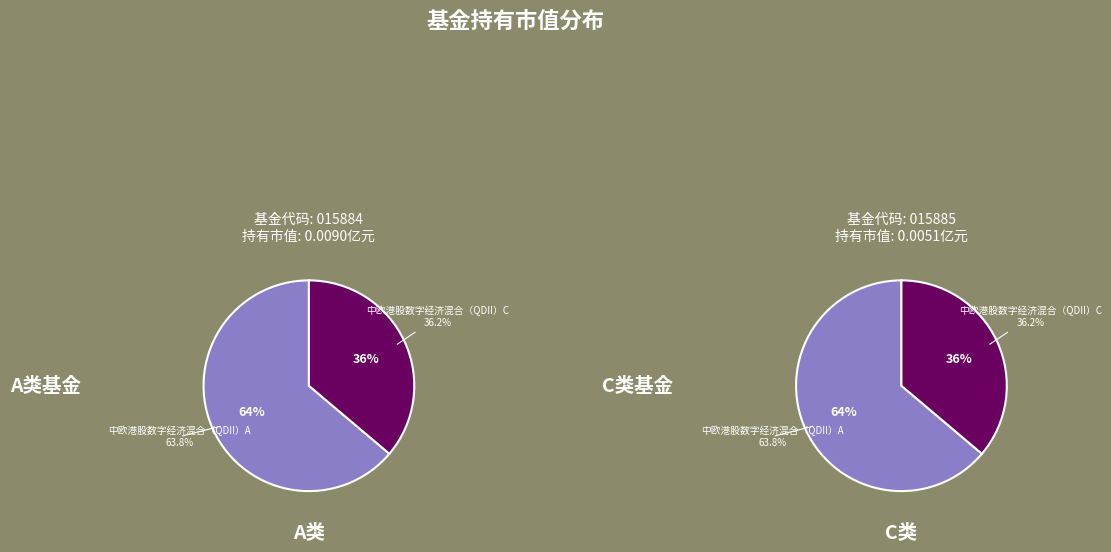

How many segments does this pie chart have?

2